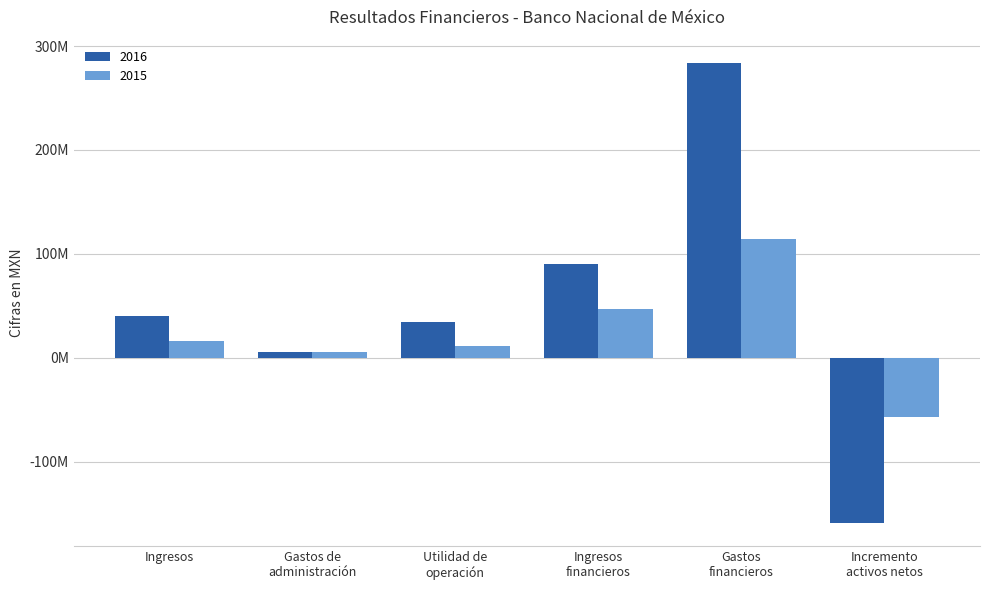

What is the greatest value displayed?

284090000